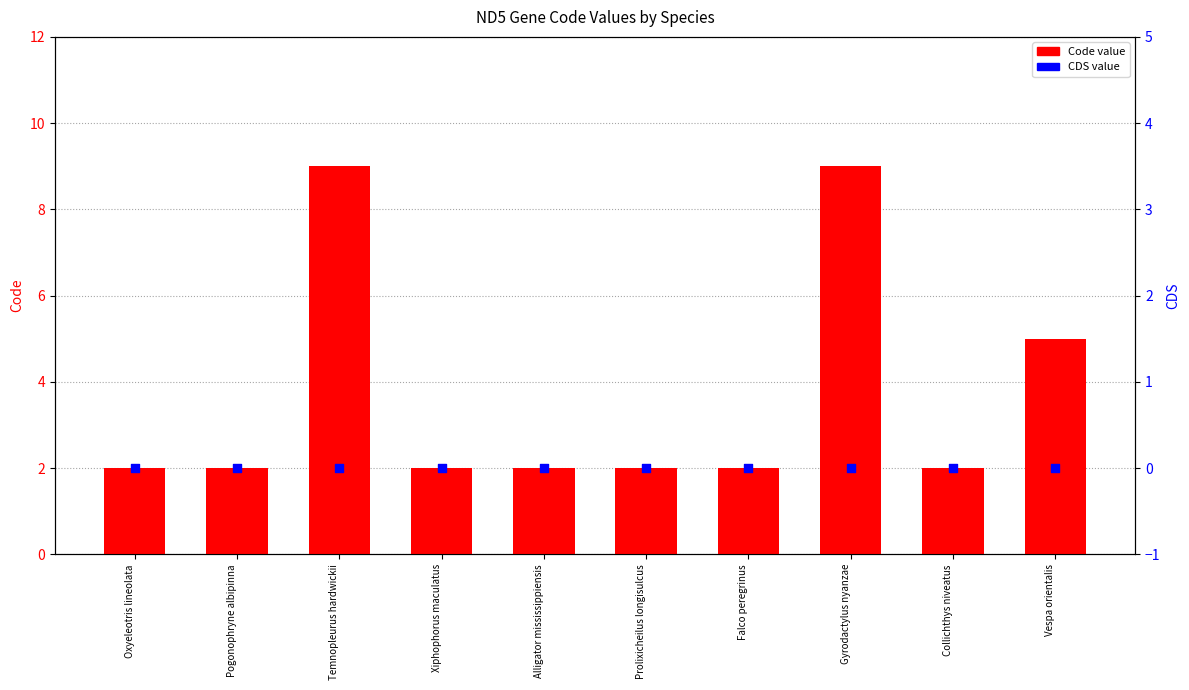

At how many categories does at least one series exceed 1?

10